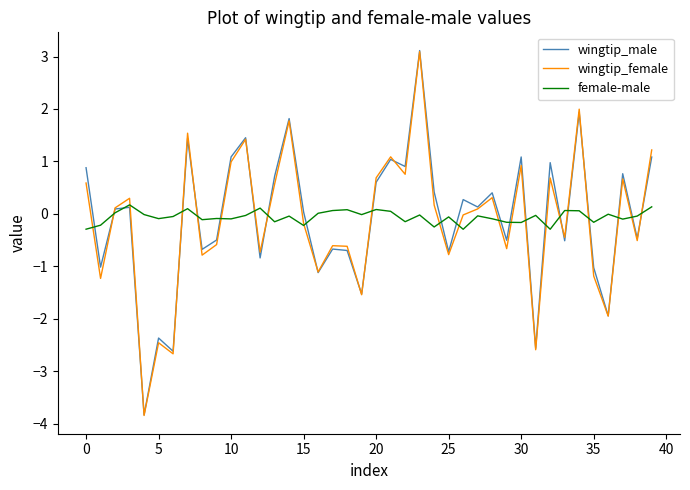

What is the maximum value shown in the chart?

3.1